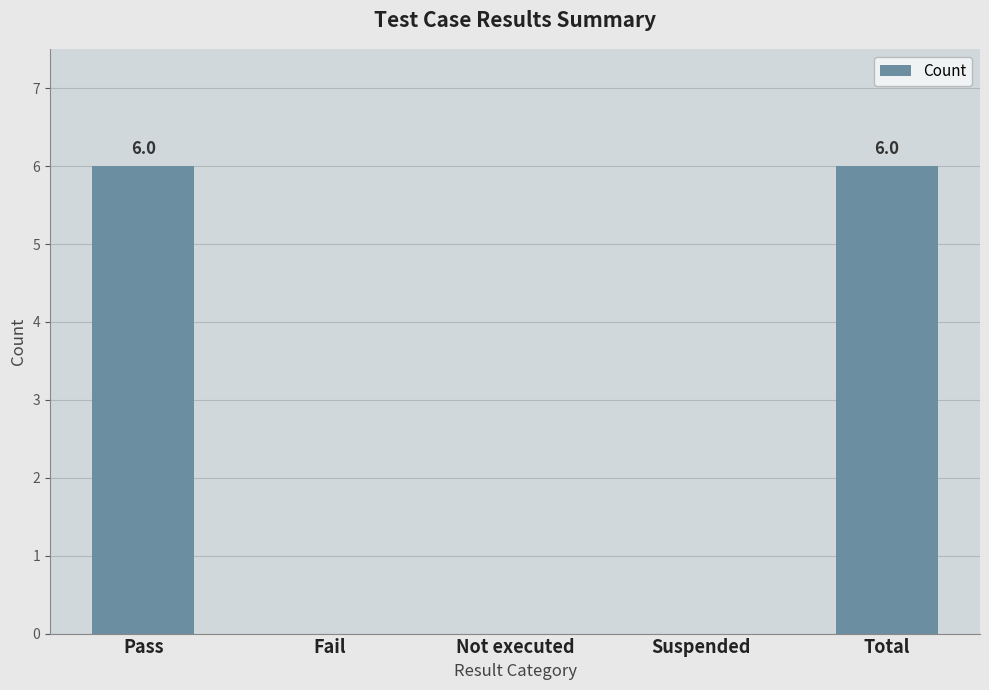

True or false: the data shows 0 at Not executed.

True